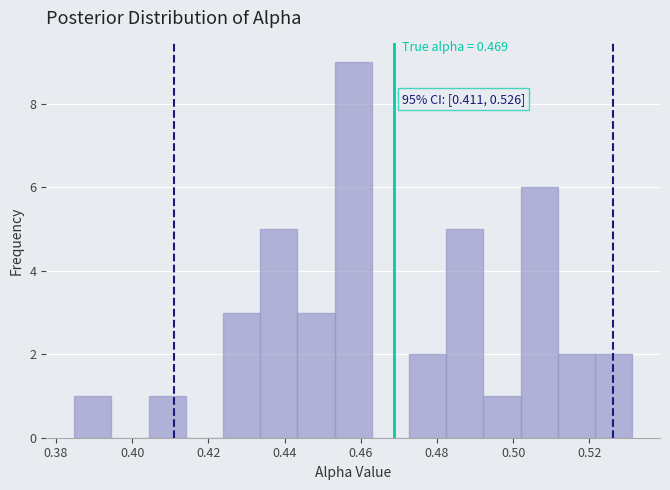

Which range on the x-axis has the tallest bar?

0.454 to 0.462